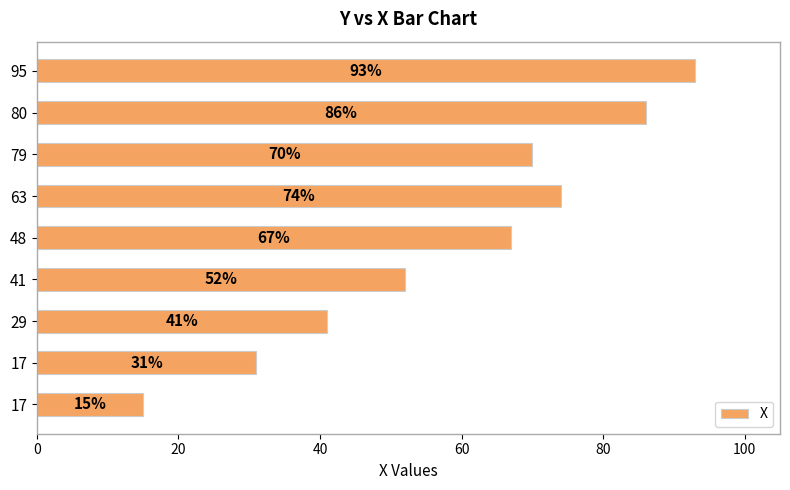

Are the bars horizontal?

Yes